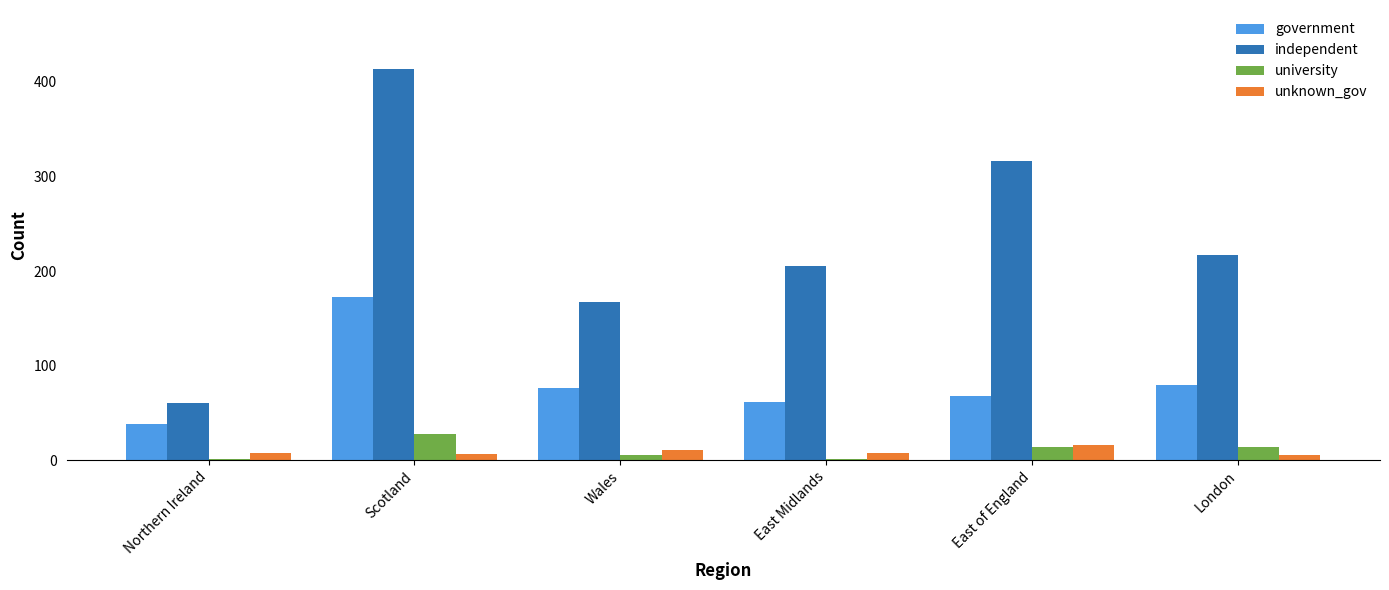

What is the difference between the independent values at Scotland and East Midlands?

209